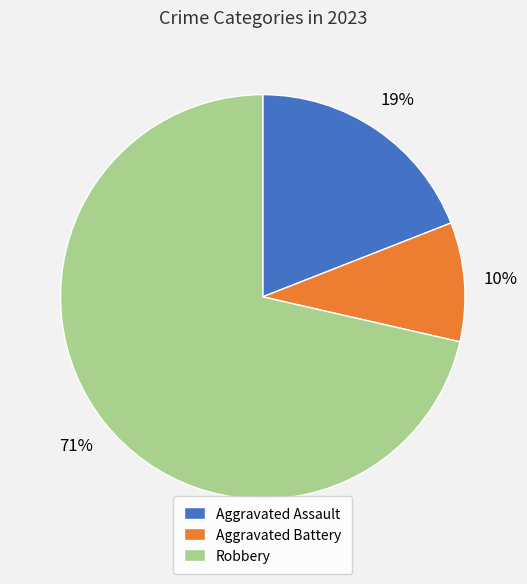

Which category has the biggest portion of the pie?

Robbery